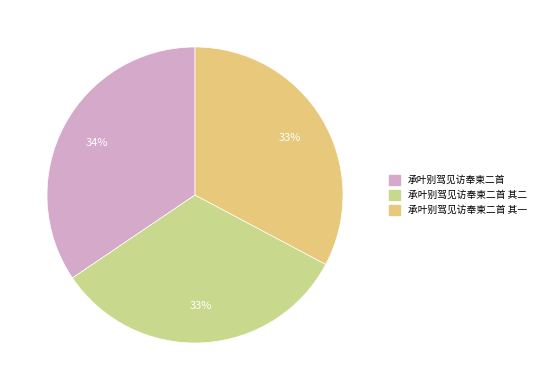

Does any single category account for the majority?

No